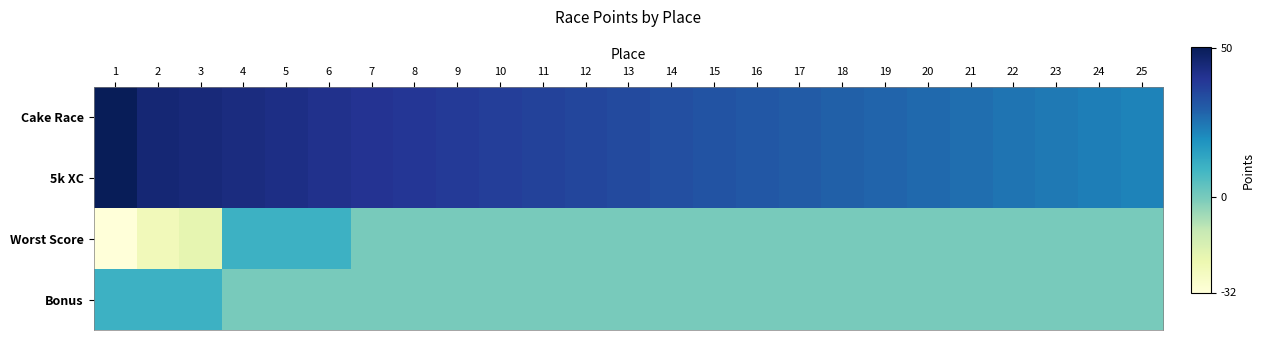

Reading left to right, list all the values displayed in this chart.

Cake Race: 1=50	2=45	3=44	4=43	5=42	6=41	7=40	8=39	9=38	10=37	11=36	12=35	13=34	14=33	15=32	16=31	17=30	18=29	19=28	20=27	21=26	22=25	23=24	24=23	25=22
5k XC: 1=50	2=45	3=44	4=43	5=42	6=41	7=40	8=39	9=38	10=37	11=36	12=35	13=34	14=33	15=32	16=31	17=30	18=29	19=28	20=27	21=26	22=25	23=24	24=23	25=22
Worst Score: 1=-32	2=-24	3=-20	4=10	5=10	6=10	7=0	8=0	9=0	10=0	11=0	12=0	13=0	14=0	15=0	16=0	17=0	18=0	19=0	20=0	21=0	22=0	23=0	24=0	25=0
Bonus: 1=10	2=10	3=10	4=0	5=0	6=0	7=0	8=0	9=0	10=0	11=0	12=0	13=0	14=0	15=0	16=0	17=0	18=0	19=0	20=0	21=0	22=0	23=0	24=0	25=0